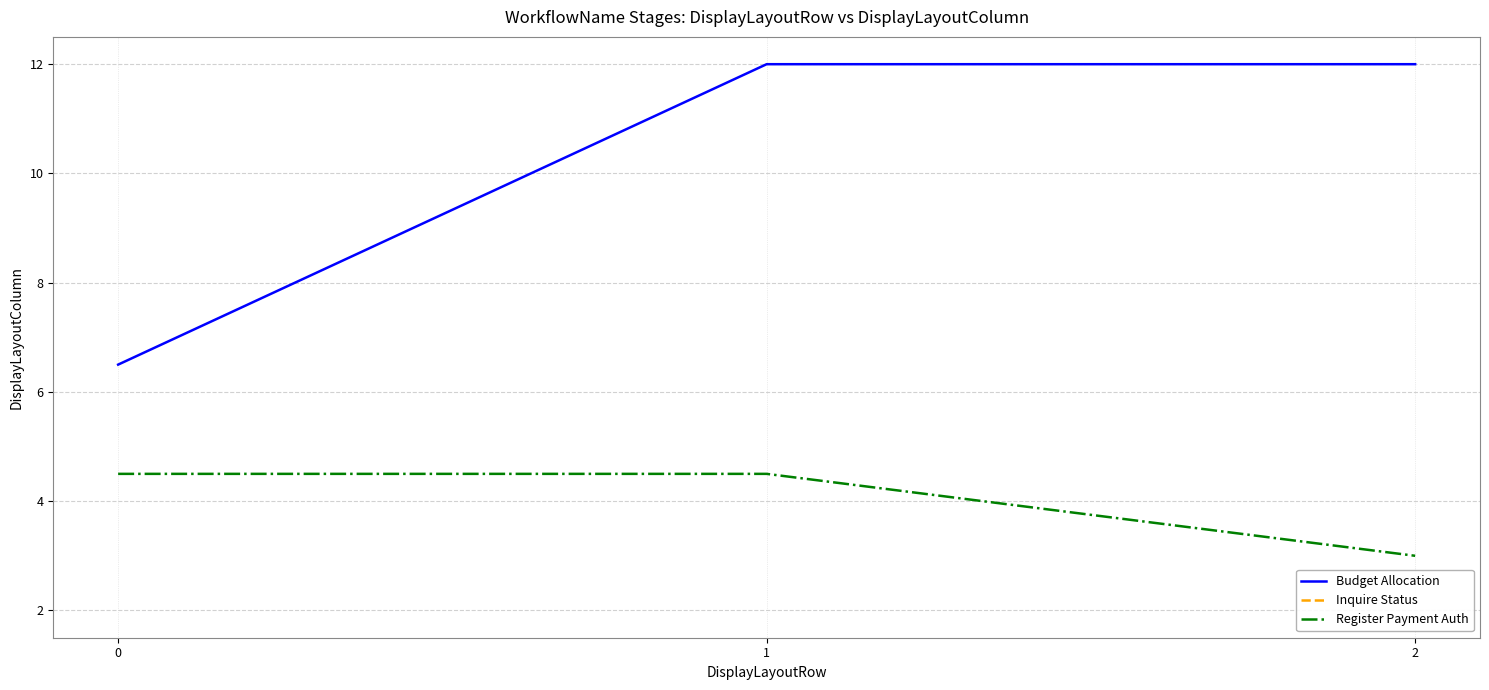

Is it true that Register Payment Auth equals 4.5 at 1?

True